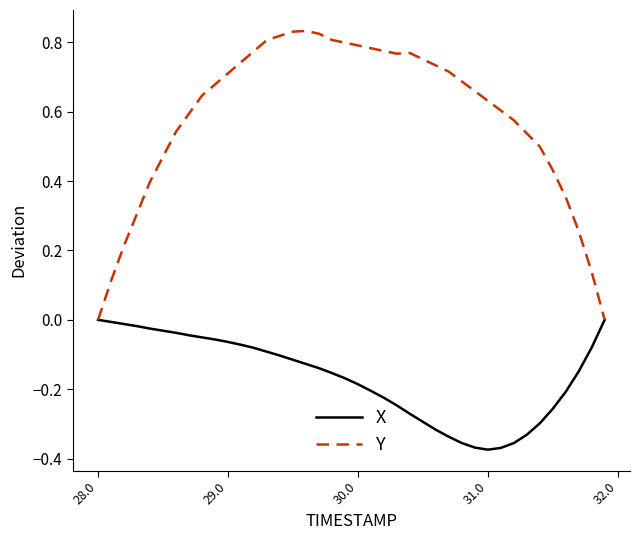

Count the number of data series in this chart.

2